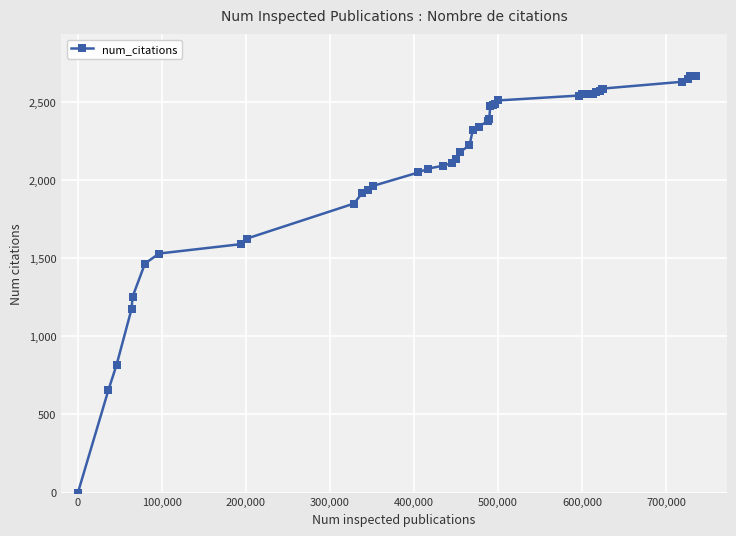

How many lines are shown in the chart?

1